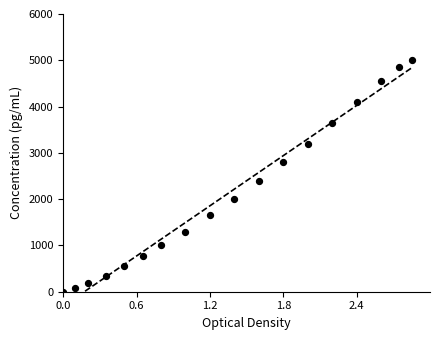

What Y value in the scatter plot is closest to 2500?

2400